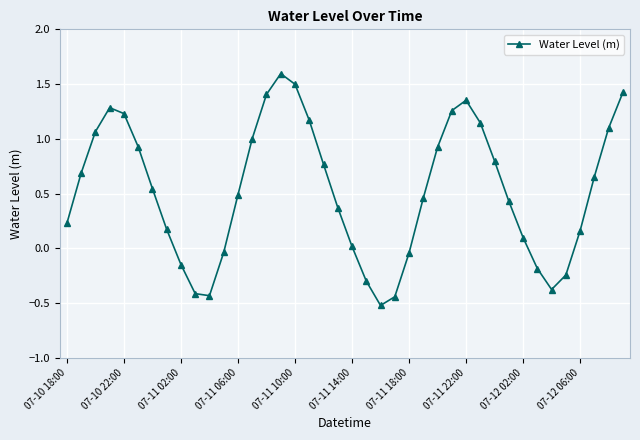

How many interior local peaks (higher than both neighbors) does the data have?

3